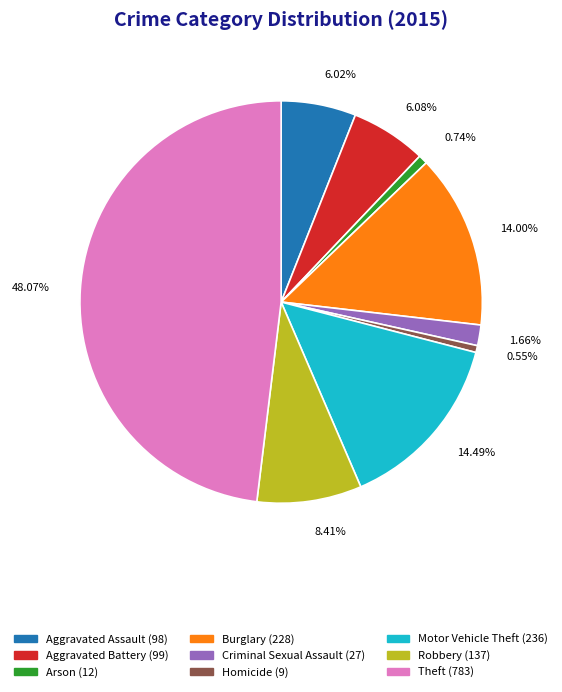

How many segments does this pie chart have?

9